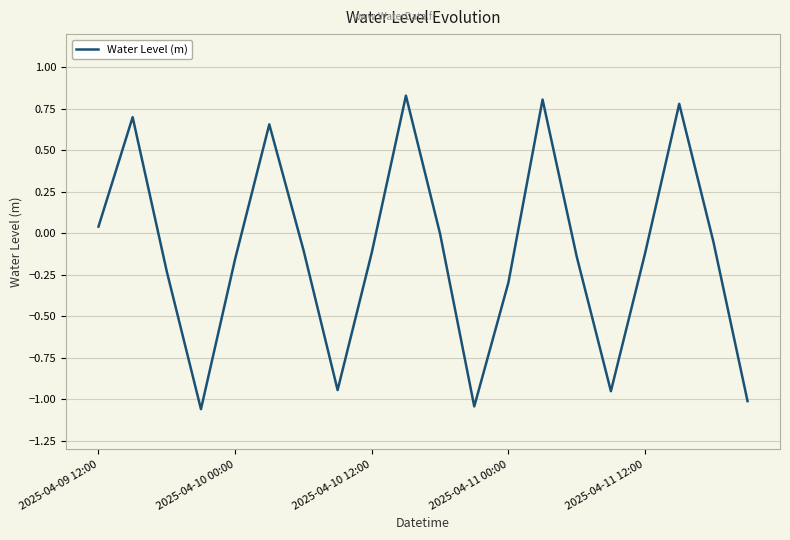

What is the difference between the maximum and minimum values?

1.9